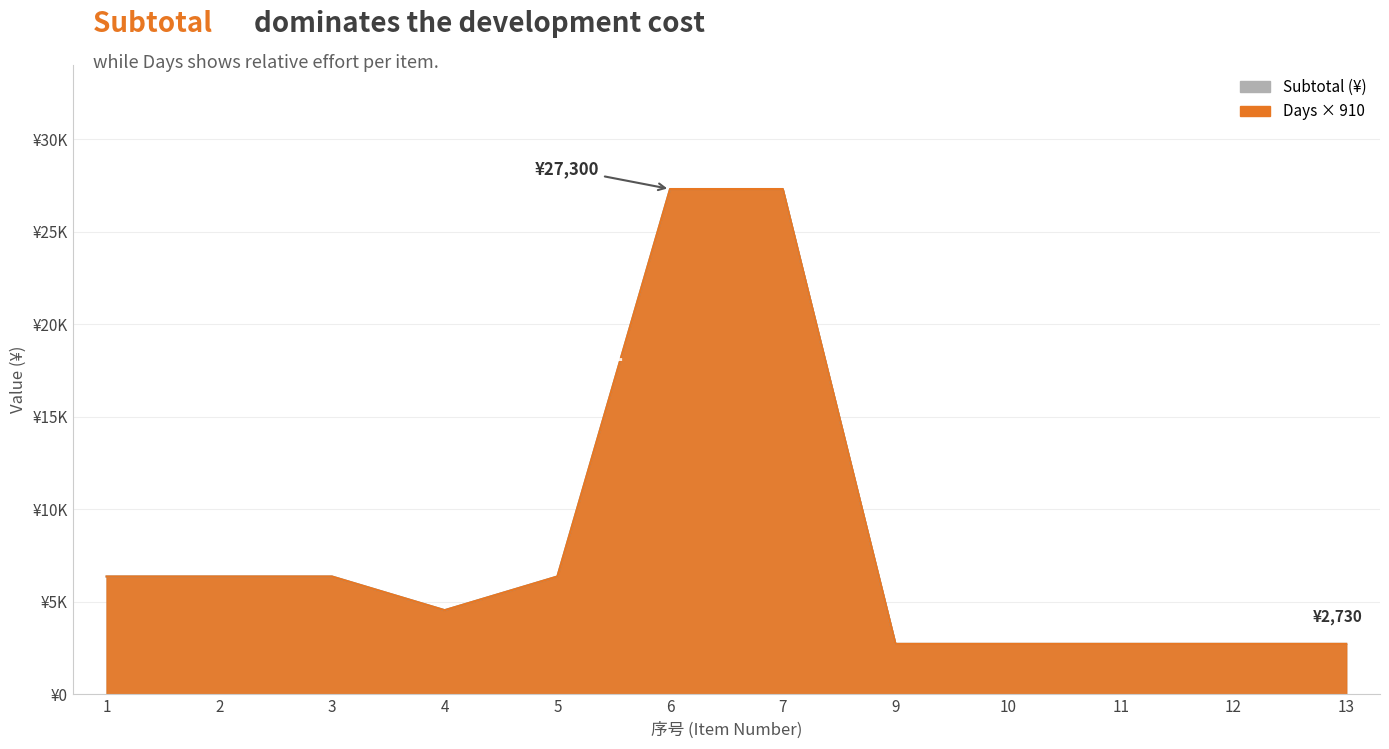

True or false: Days and Subtotal intersect in this chart.

False